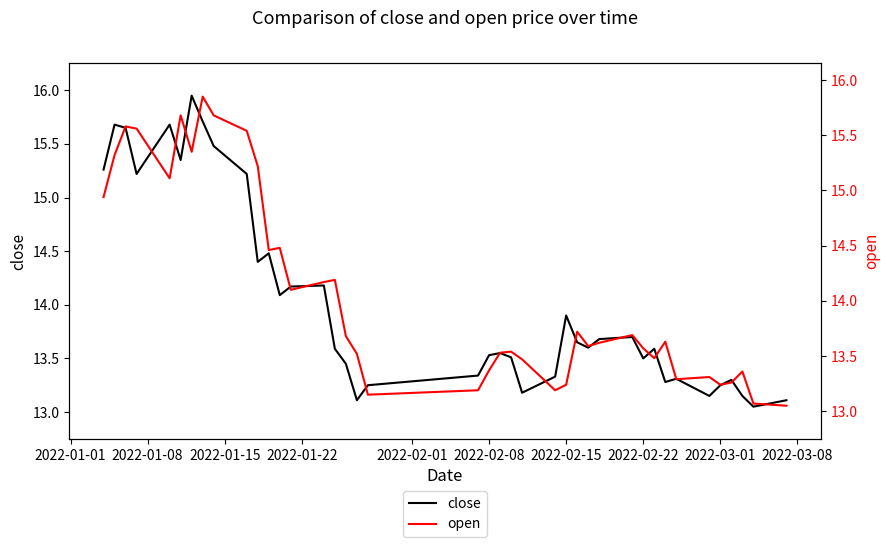

The value of close at 2022-02-15 is 13.9. True or false?

True